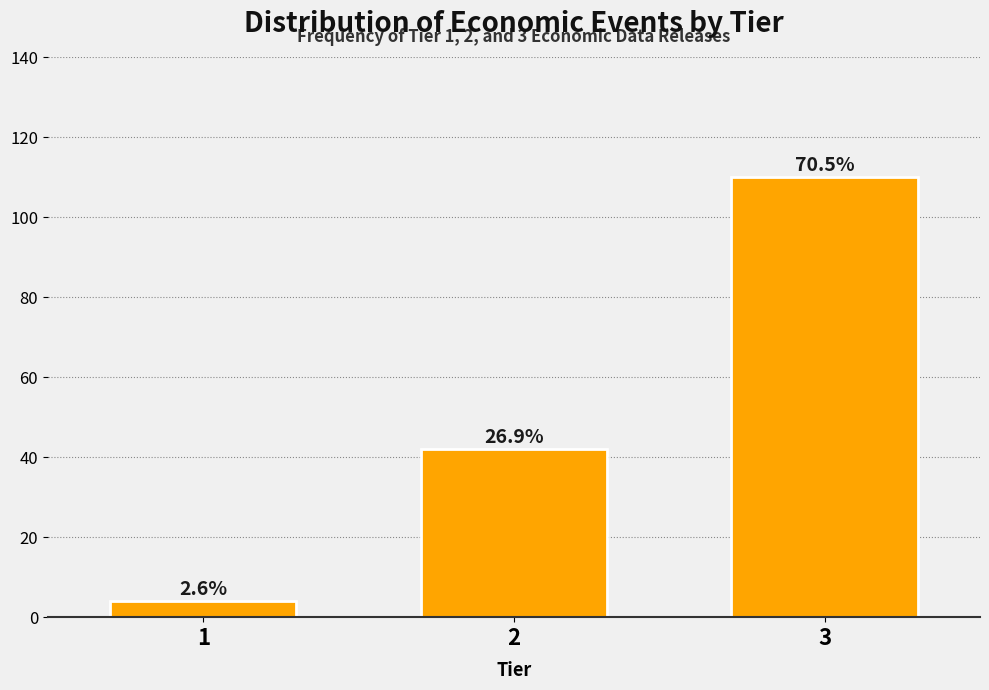

How many bars are there in total?

3